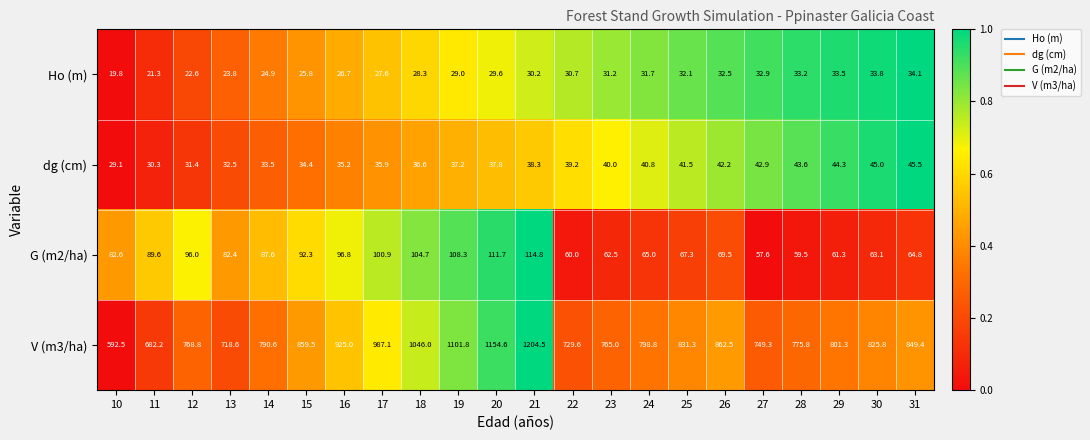

Which series changed the most between 14 and 24?

G (m2/ha)